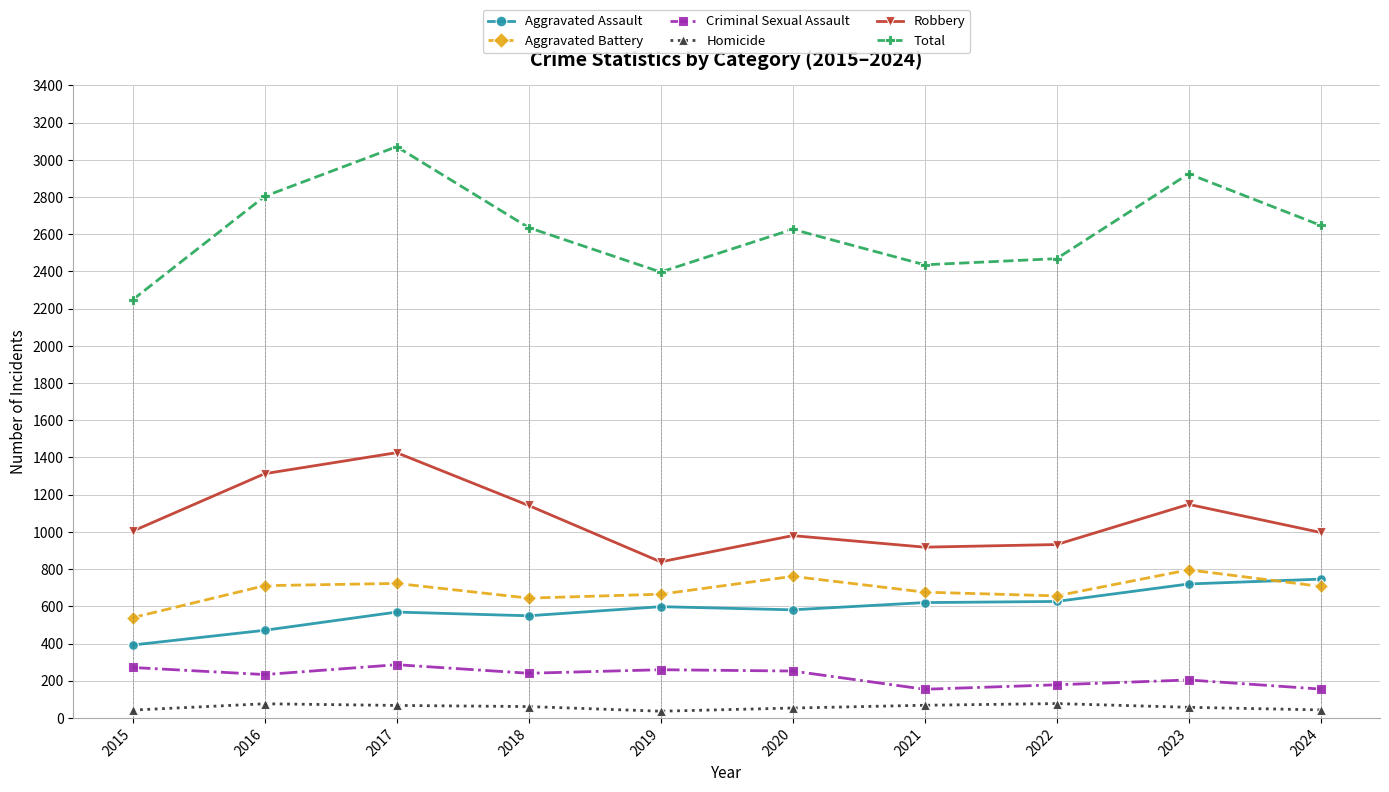

Rank the series at 2020 from lowest to highest value.

Homicide, Criminal Sexual Assault, Aggravated Assault, Aggravated Battery, Robbery, Total